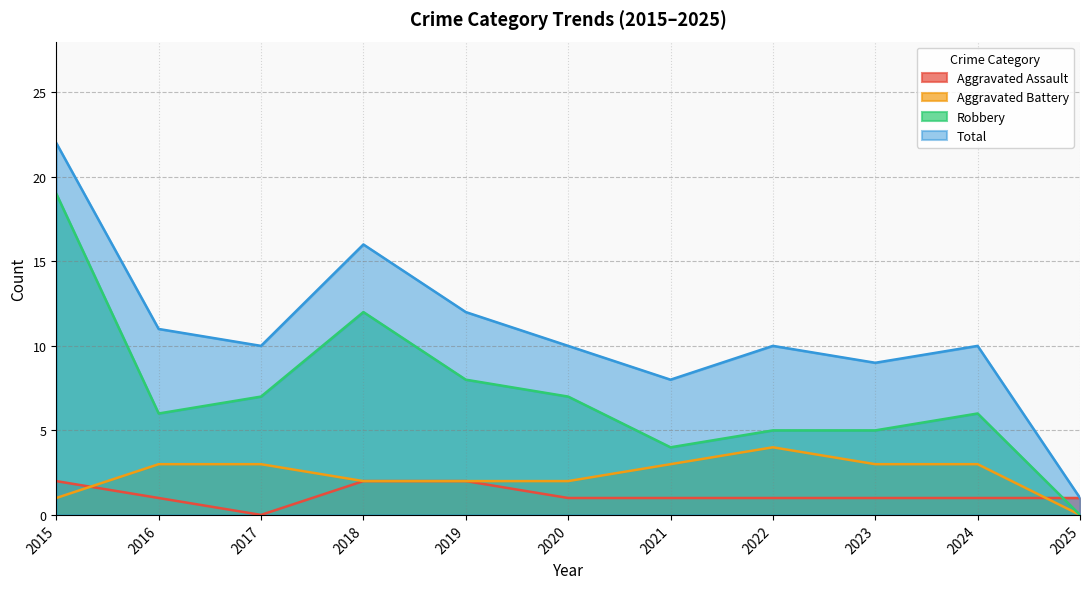

Where is the first local minimum for Total?

2017